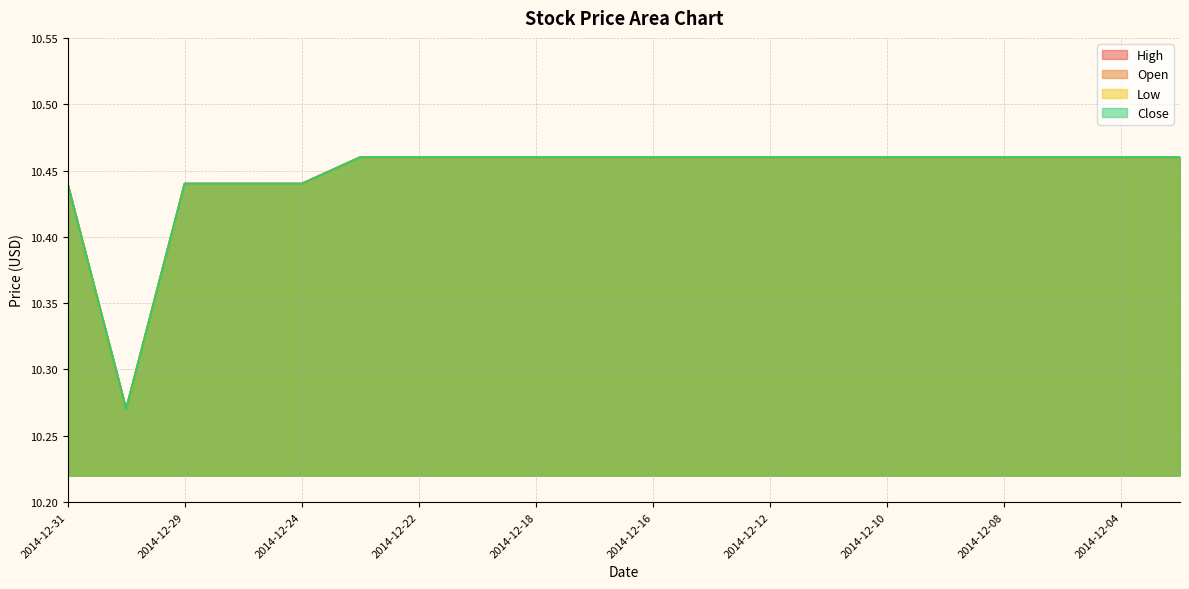

Which series has the largest total across all categories?

High